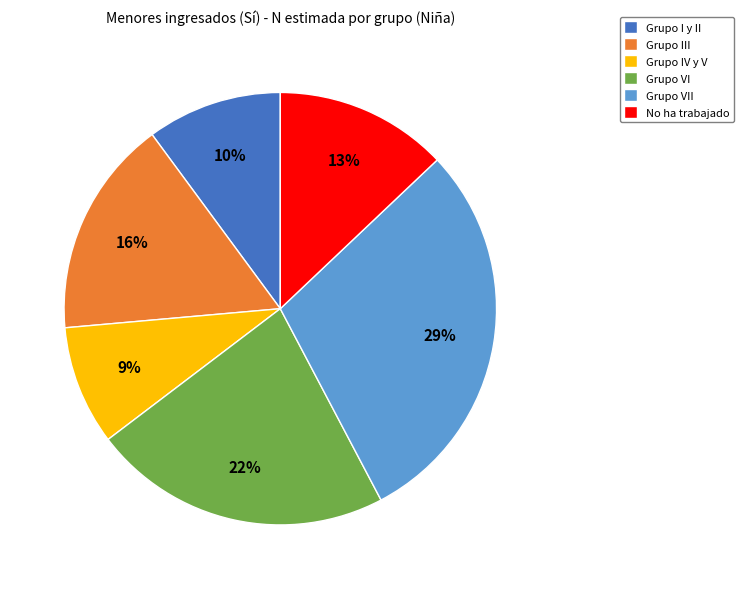

Count the number of slices in the pie.

6